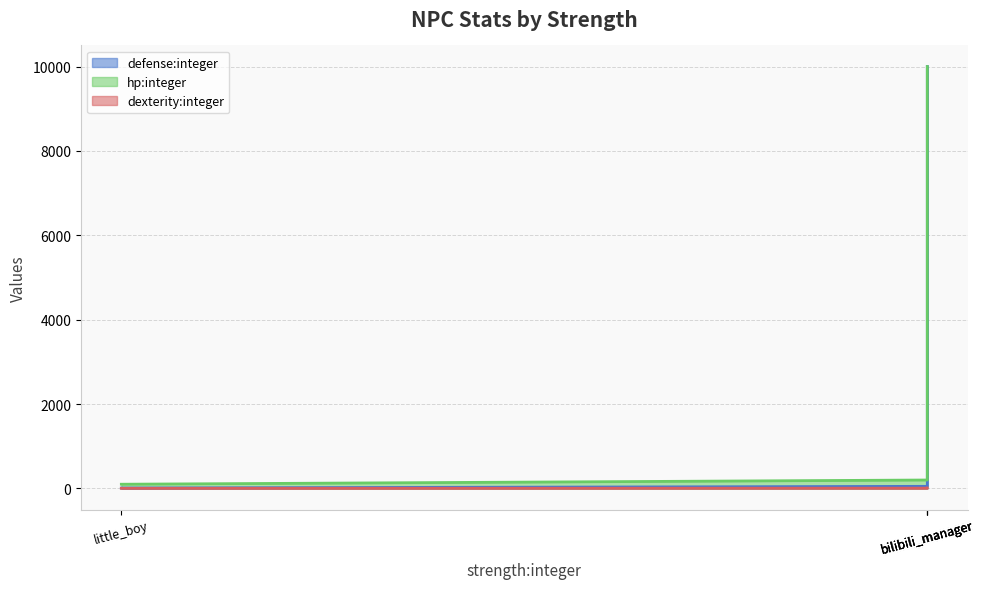

What is the average value of the hp:integer series?

5075